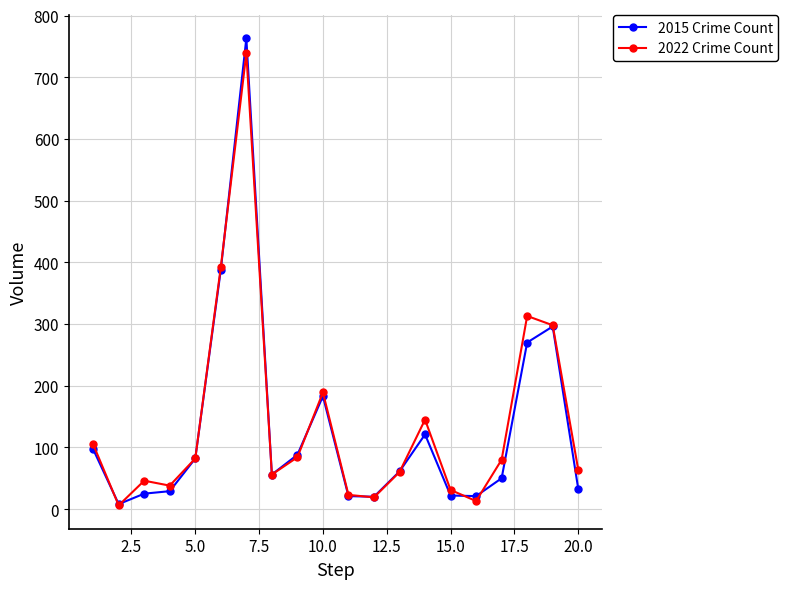

What is the average value of the 2015 Crime Count series?

132